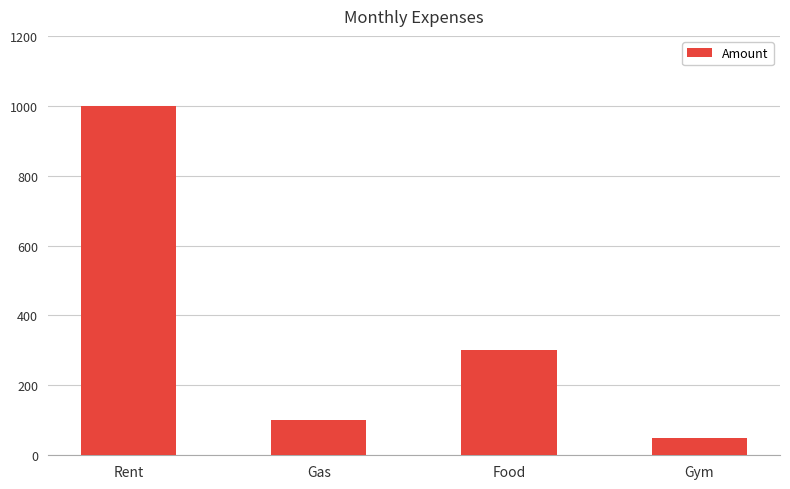

What is the label of the 4th bar from the left?

Gym